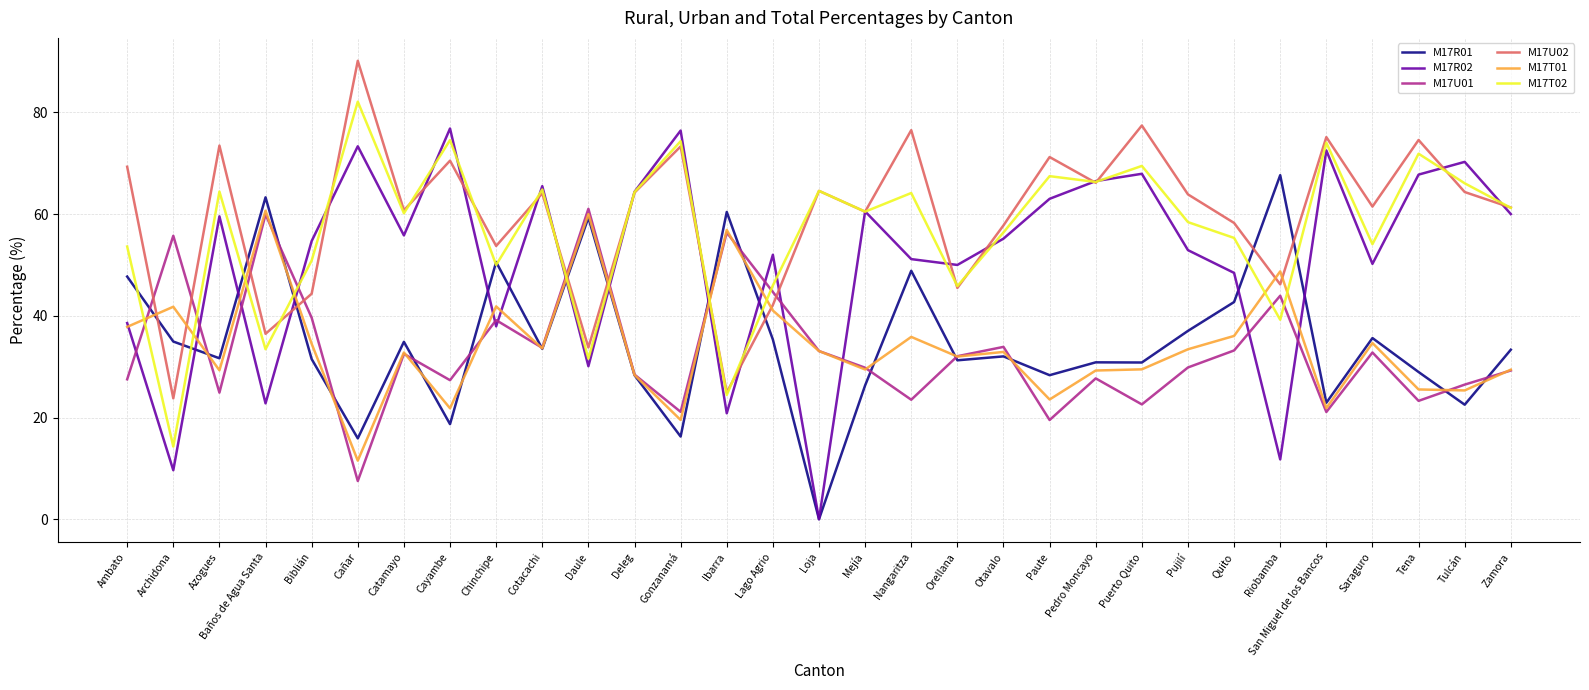

What are all the series names shown in the legend?

M17R01, M17R02, M17U01, M17U02, M17T01, M17T02